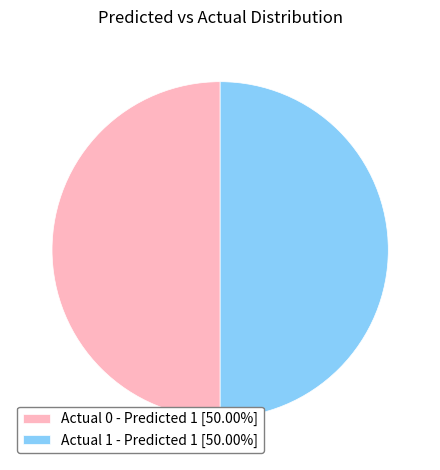

What is the ratio of the value at Actual 0 - Predicted 1 [50.00%] to the value at Actual 1 - Predicted 1 [50.00%]?

1.0